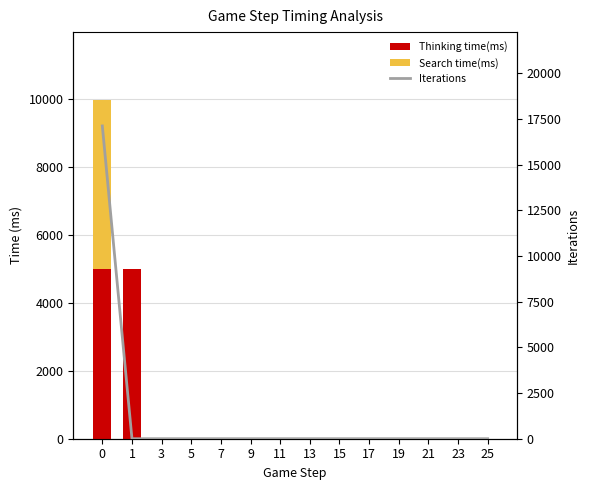

How many positive values does the Search time(ms) series have?

1